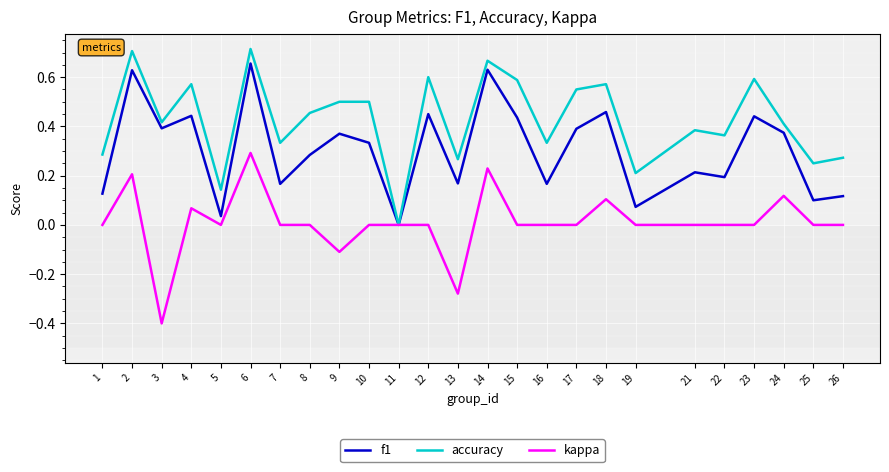

Which series has the largest total across all categories?

accuracy